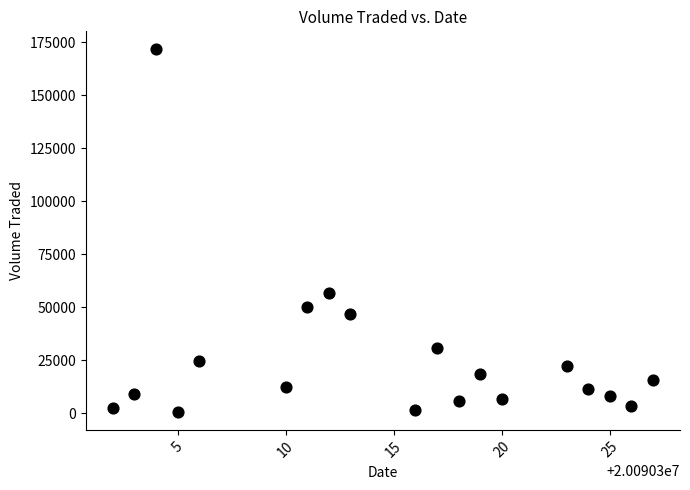

What Y value in the scatter plot is closest to 86250?

56700